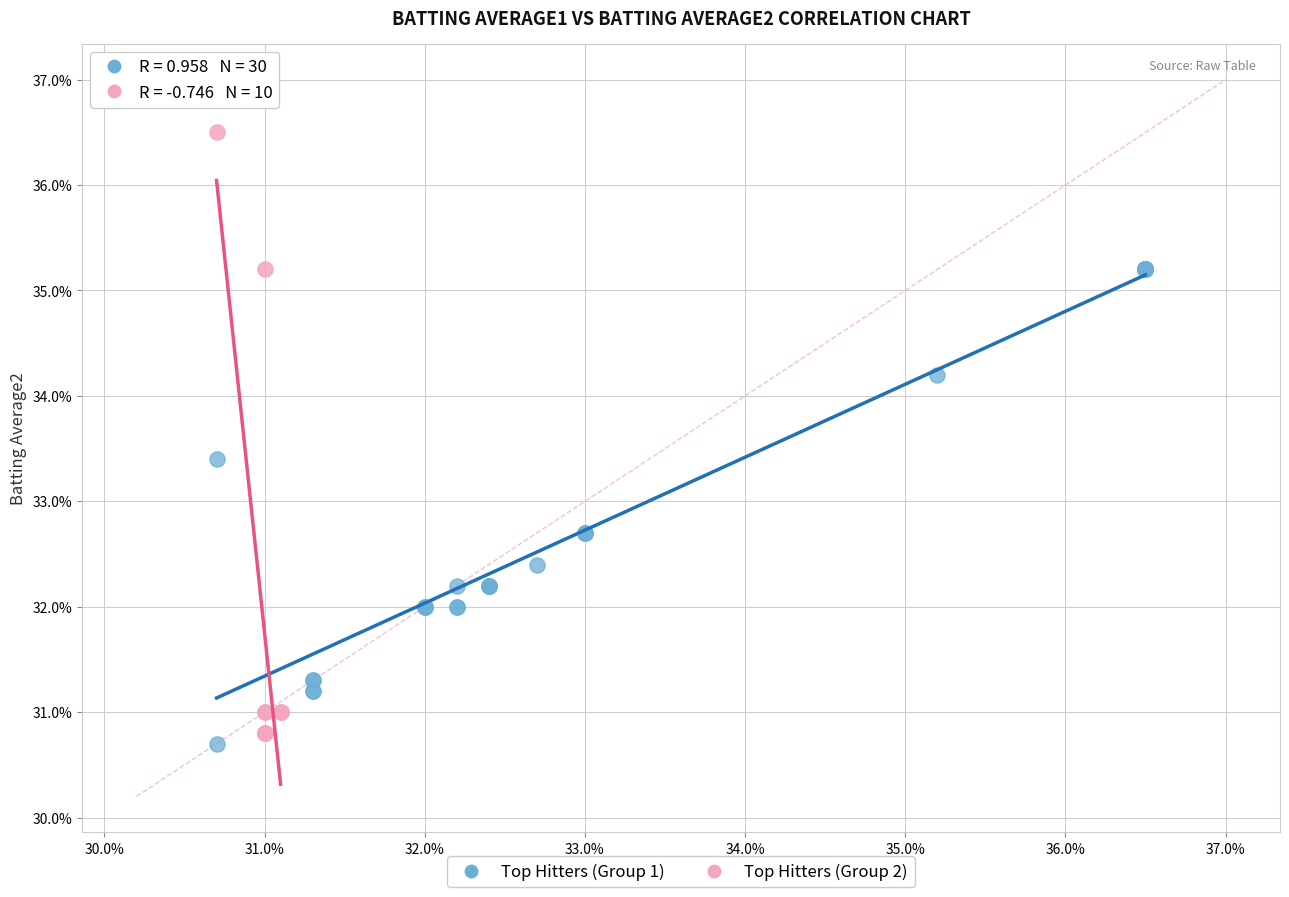

What are all the series names shown in the legend?

Top Hitters (Group 1), Top Hitters (Group 2)